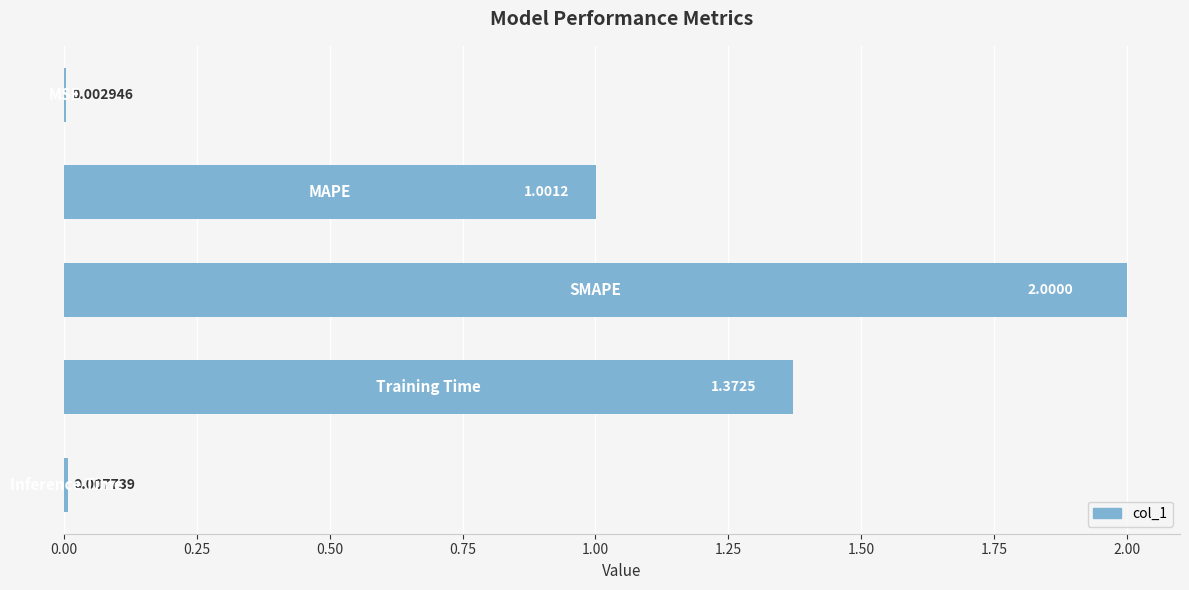

How many values exceed 1?

3